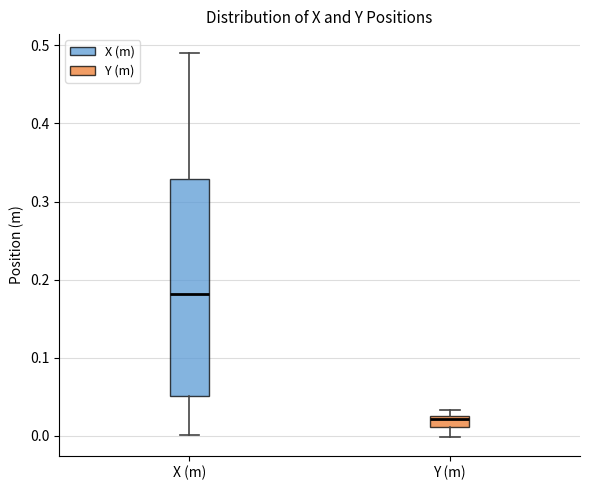

Which box is the tallest, from its lower edge to its upper edge?

X (m)